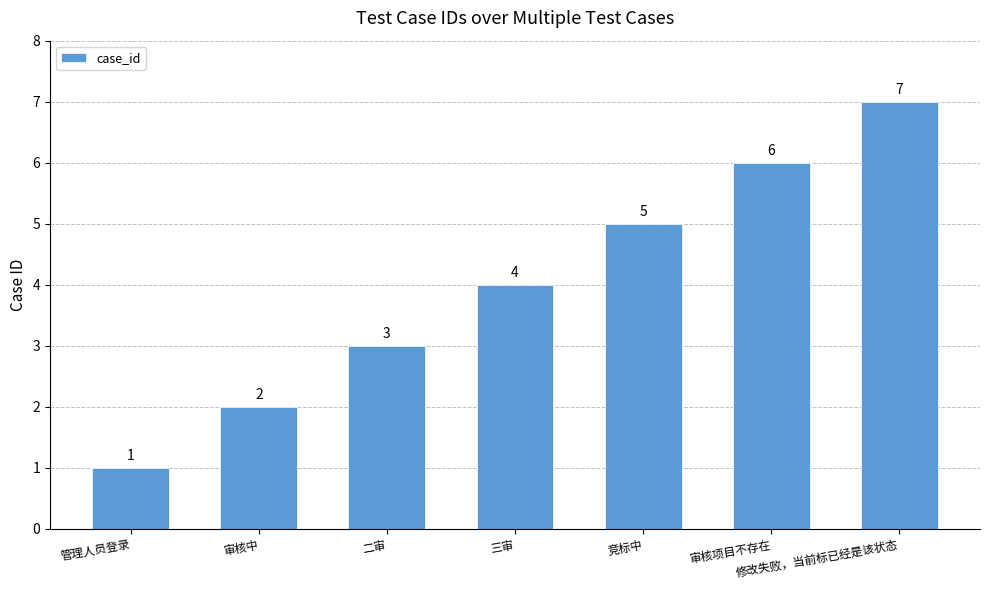

How many bars are there in total?

7